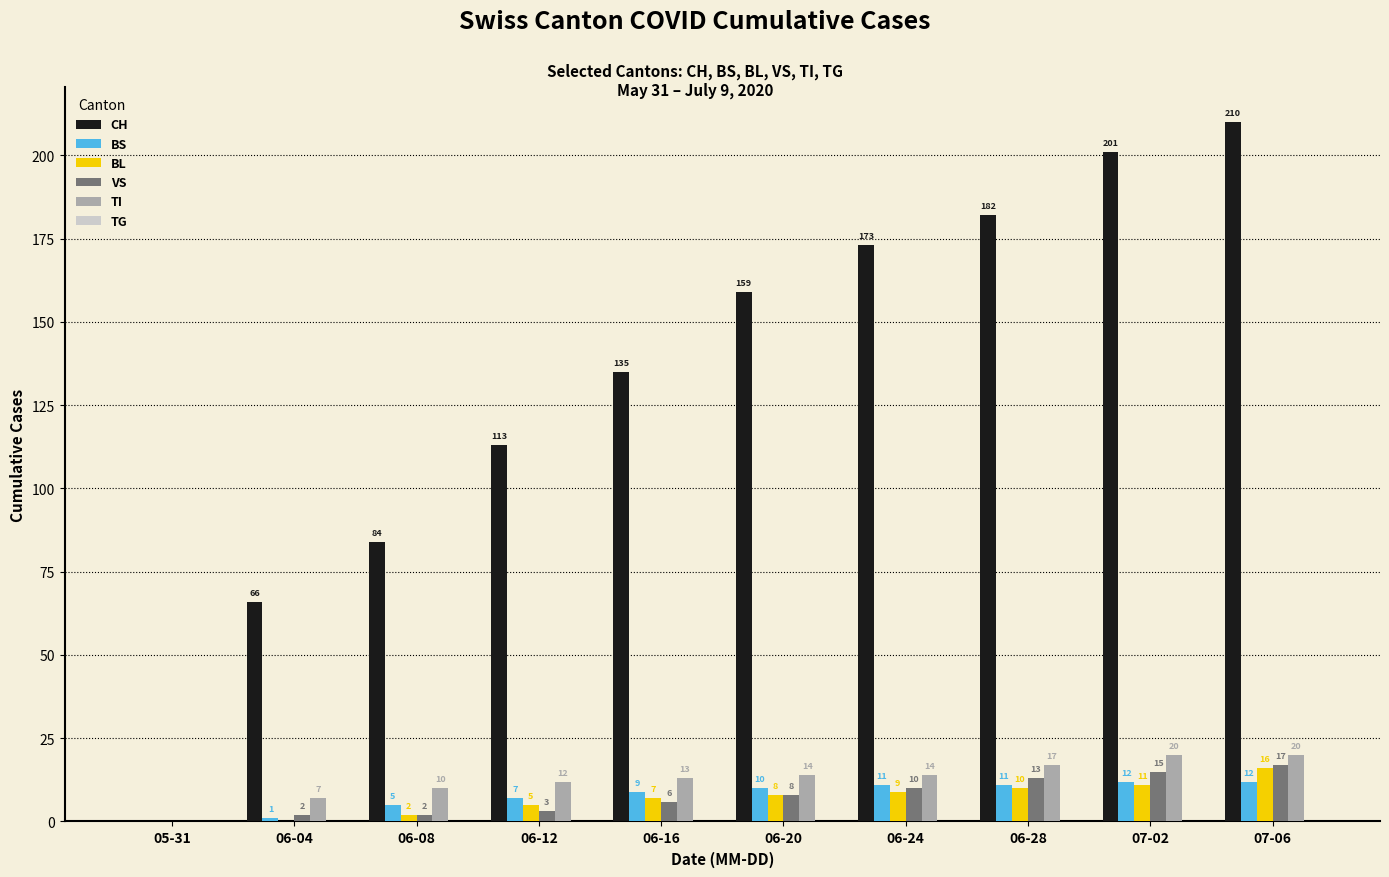

Reading left to right, what are all the values shown in this chart?

CH: 05-31=0	06-04=66	06-08=84	06-12=113	06-16=135	06-20=159	06-24=173	06-28=182	07-02=201	07-06=210
BS: 05-31=0	06-04=1	06-08=5	06-12=7	06-16=9	06-20=10	06-24=11	06-28=11	07-02=12	07-06=12
BL: 05-31=0	06-04=0	06-08=2	06-12=5	06-16=7	06-20=8	06-24=9	06-28=10	07-02=11	07-06=16
VS: 05-31=0	06-04=2	06-08=2	06-12=3	06-16=6	06-20=8	06-24=10	06-28=13	07-02=15	07-06=17
TI: 05-31=0	06-04=7	06-08=10	06-12=12	06-16=13	06-20=14	06-24=14	06-28=17	07-02=20	07-06=20